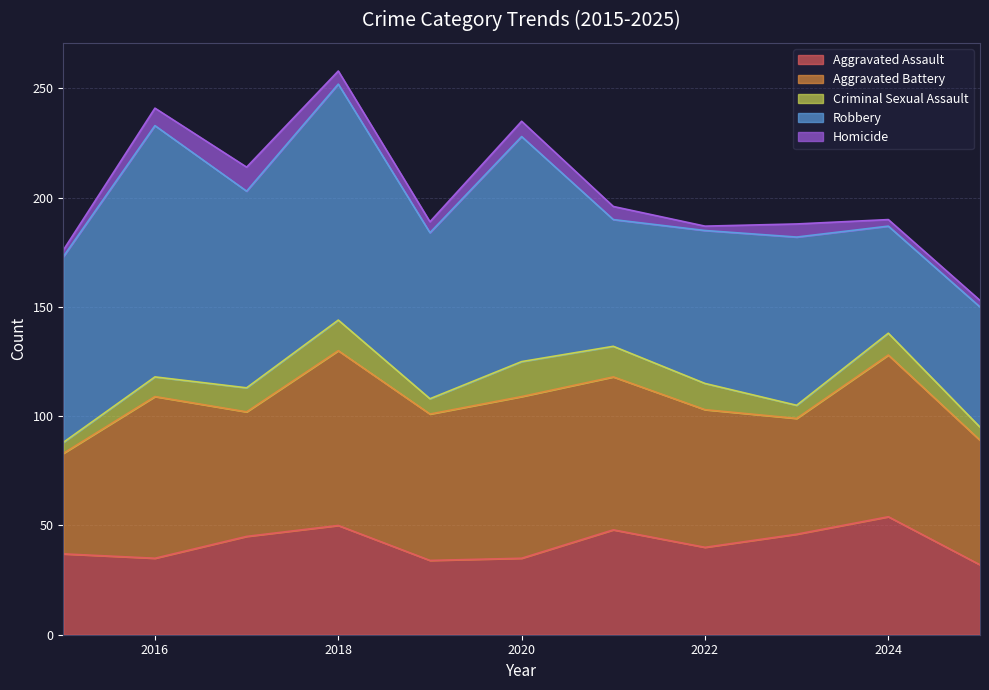

Which series ends up on top after the final intersection of Aggravated Assault and Robbery?

Robbery